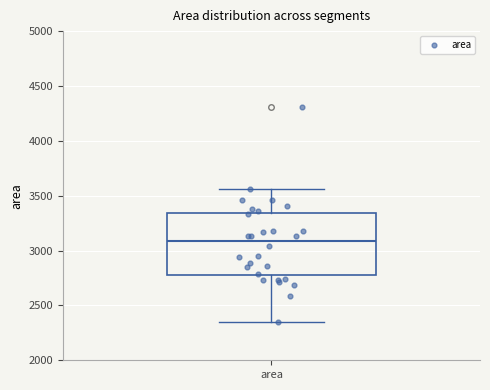

Where does the median line of the box for area sit on the y-axis? The values are not printed on the chart, so give them approximately, as read against the axis.

3100